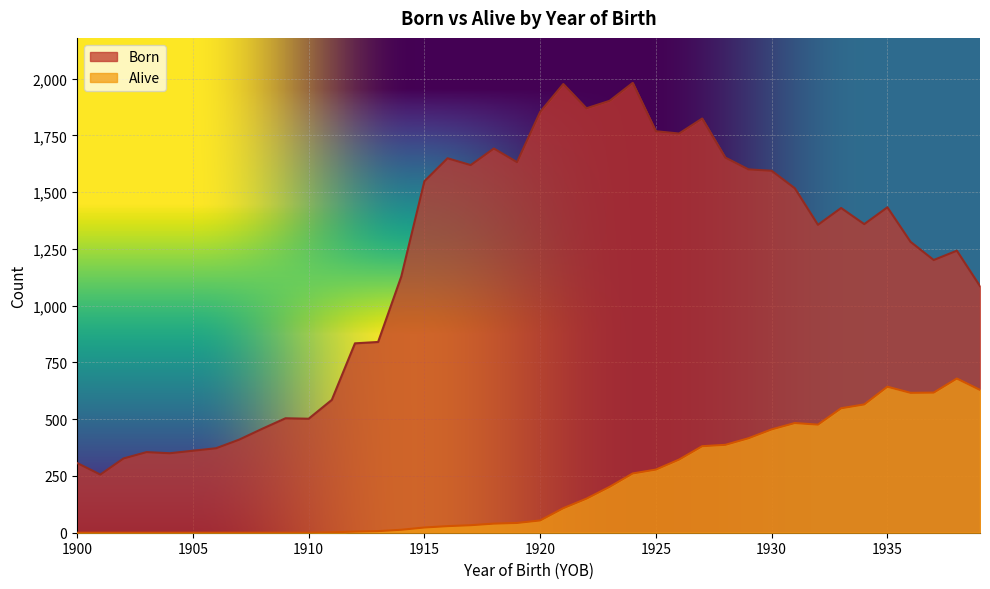

How many data points in Alive are above 54?

19